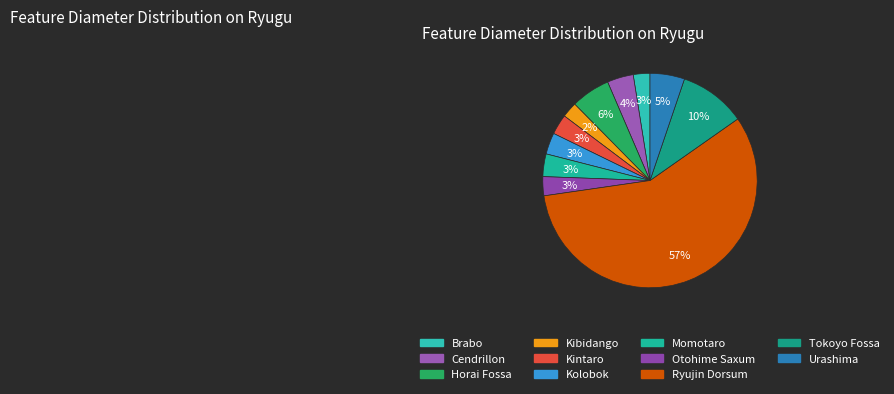

Is there any slice that represents more than half of the pie?

Yes